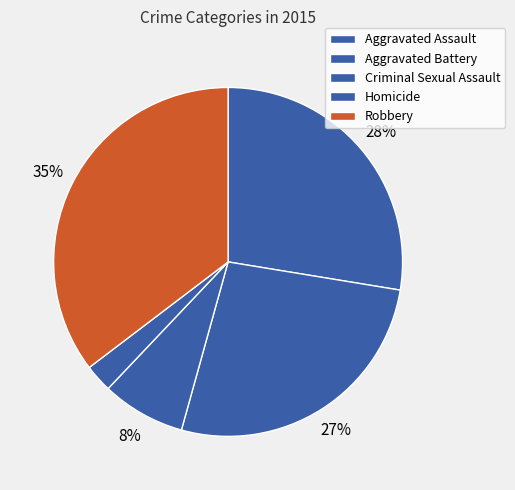

Count the number of slices in the pie.

5